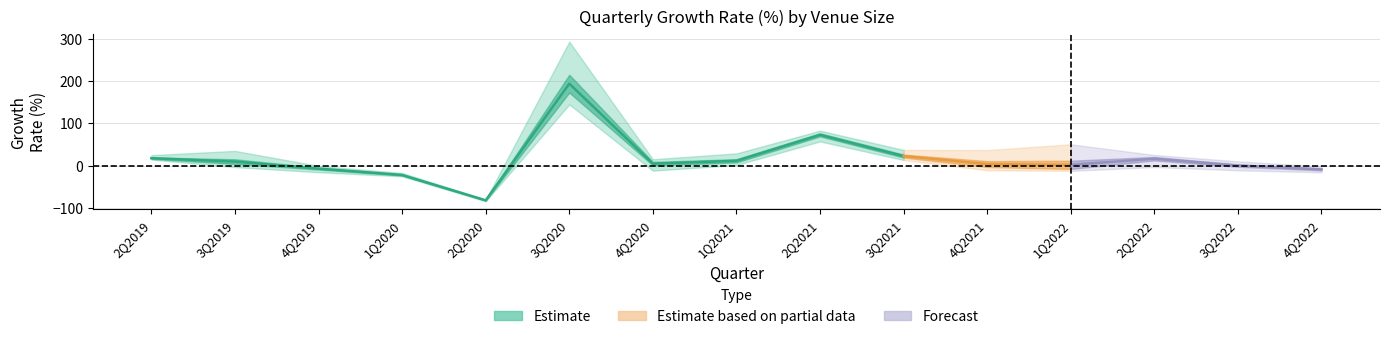

What is the difference between the 100k-1 million values at 2Q2022 and 1Q2020?

36.0